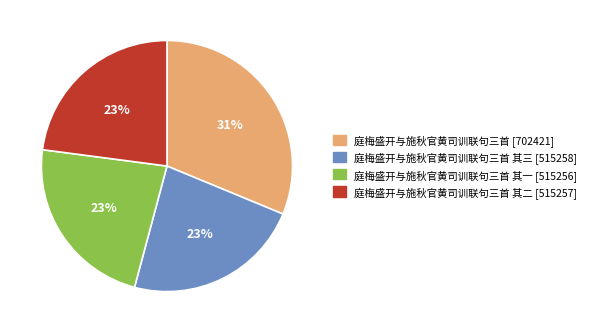

Is there a majority slice in this chart?

No